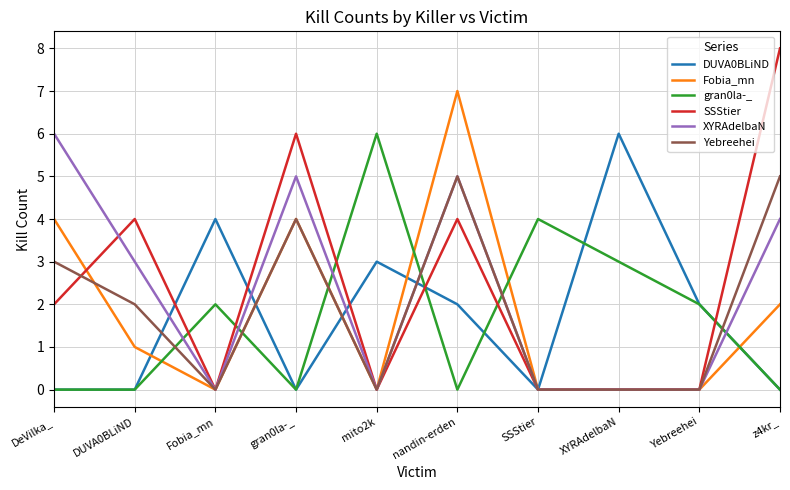

Does the chart have visible grid lines?

Yes